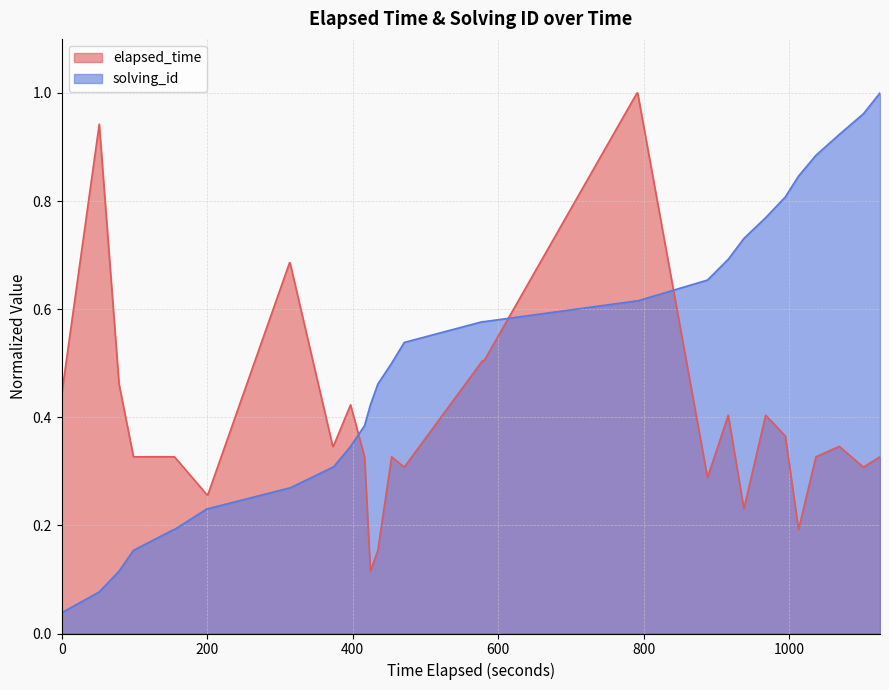

Does the chart have visible grid lines?

Yes